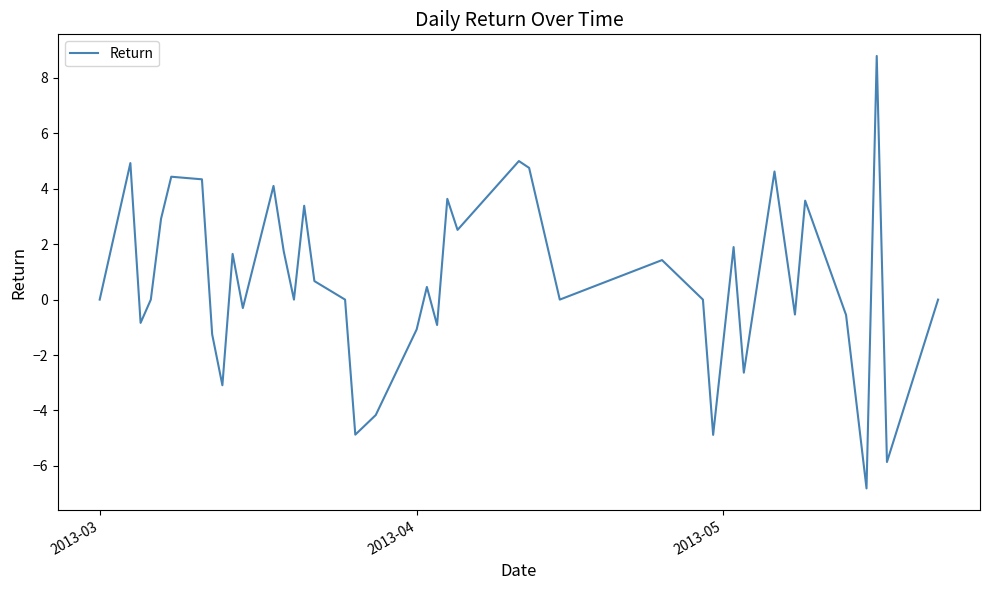

What is the minimum value shown in the chart?

-6.8